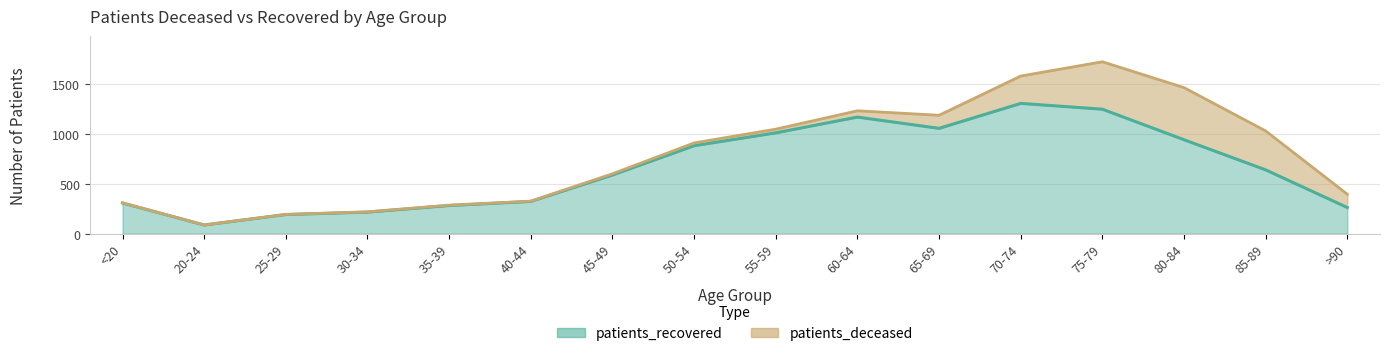

Reading left to right, list all the values displayed in this chart.

307	87	192	216	282	323	588	881	1010	1168	1055	1305	1247	941	639	262